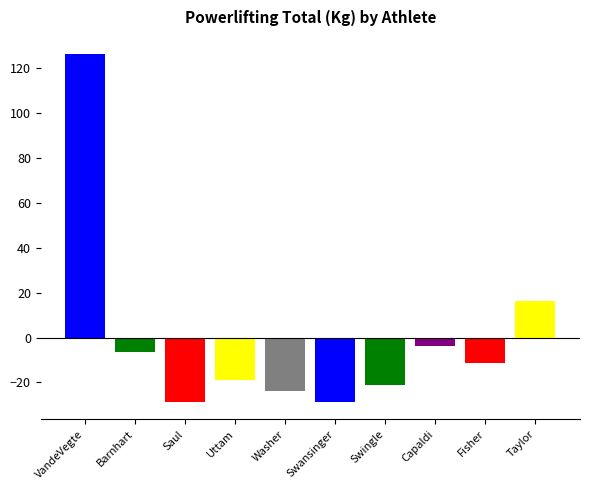

The value at Uttam is -11.0. True or false?

False